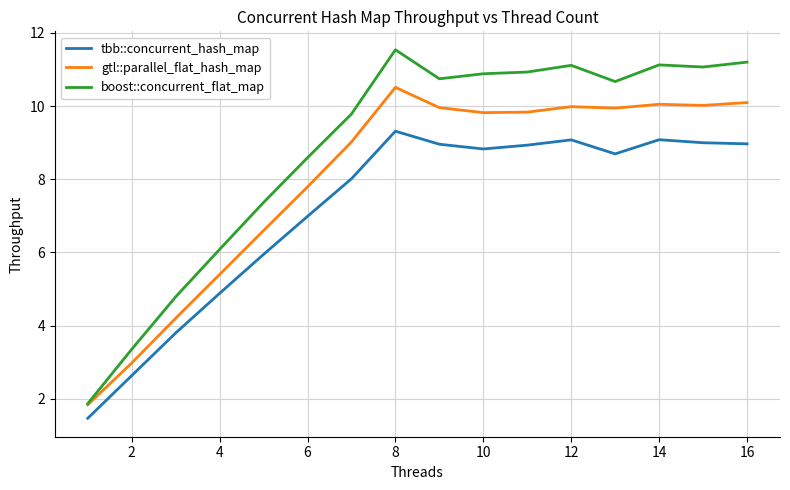

True or false: gtl::parallel_flat_hash_map and tbb::concurrent_hash_map intersect in this chart.

False